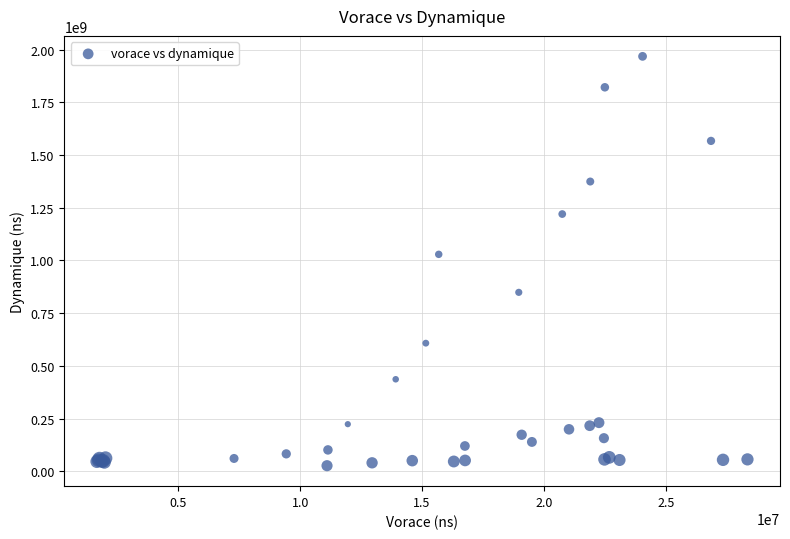

What Y value in the scatter plot is closest to 997131366?

1028839609